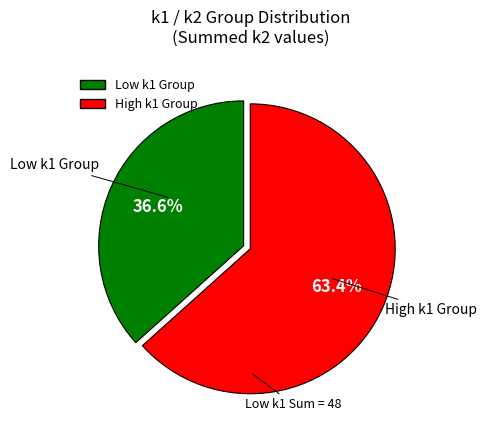

How many segments does this pie chart have?

2